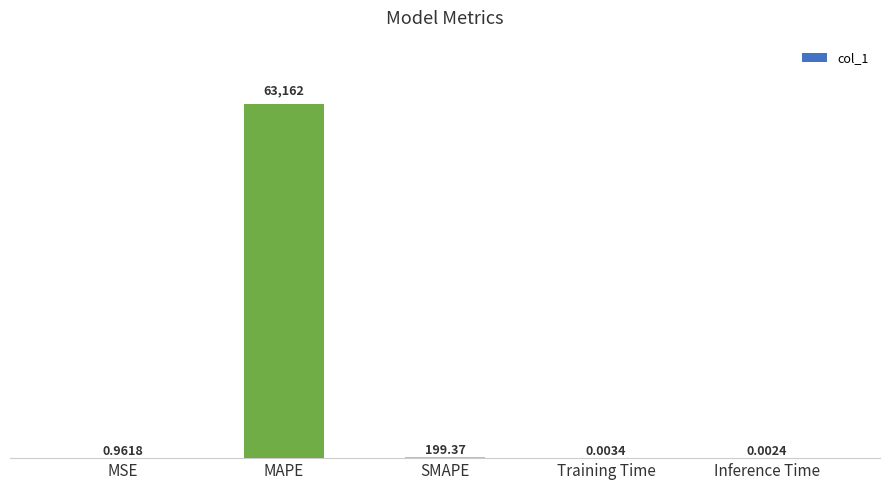

Which label corresponds to the largest value in the chart?

MAPE